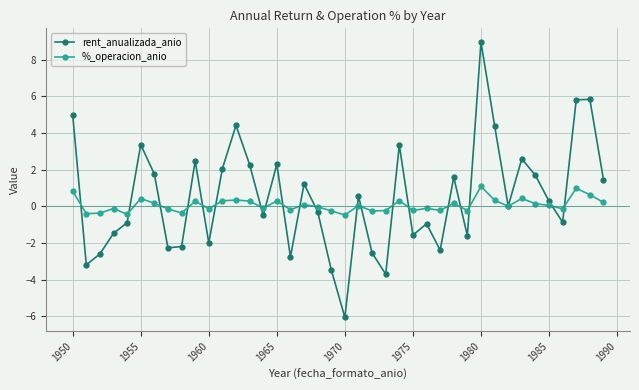

At how many categories does at least one series exceed 4?

6